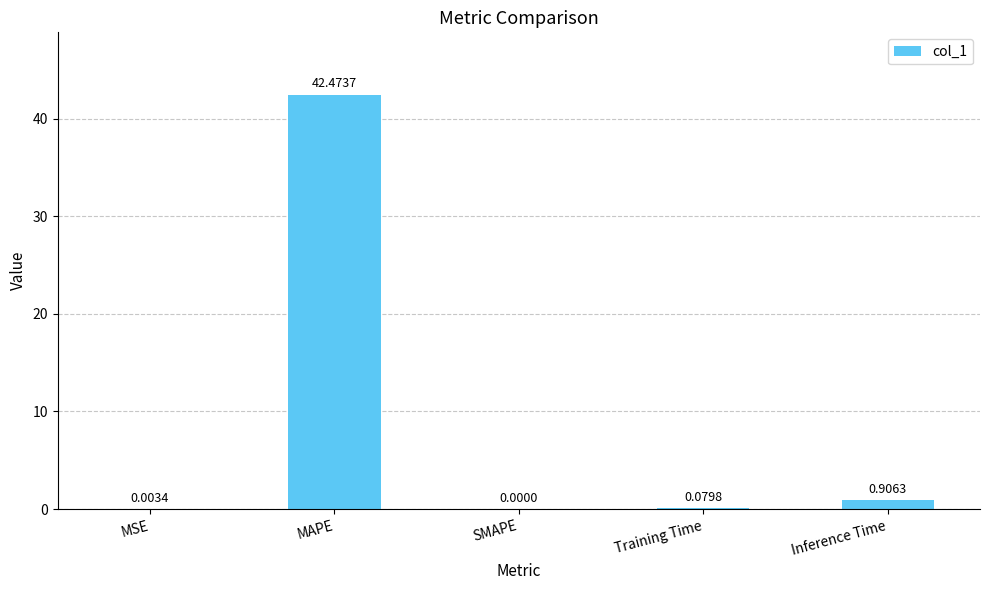

Which category has the highest value across all series?

MAPE